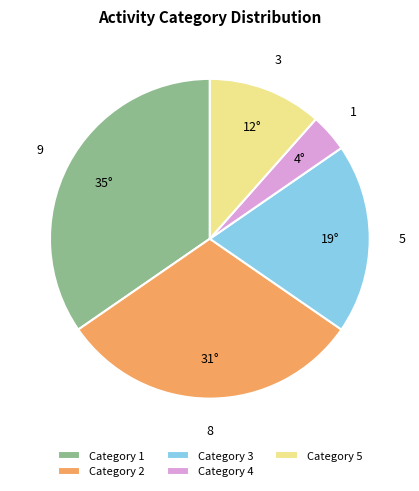

Rank the categories by value from lowest to highest.

Category 4, Category 5, Category 3, Category 2, Category 1